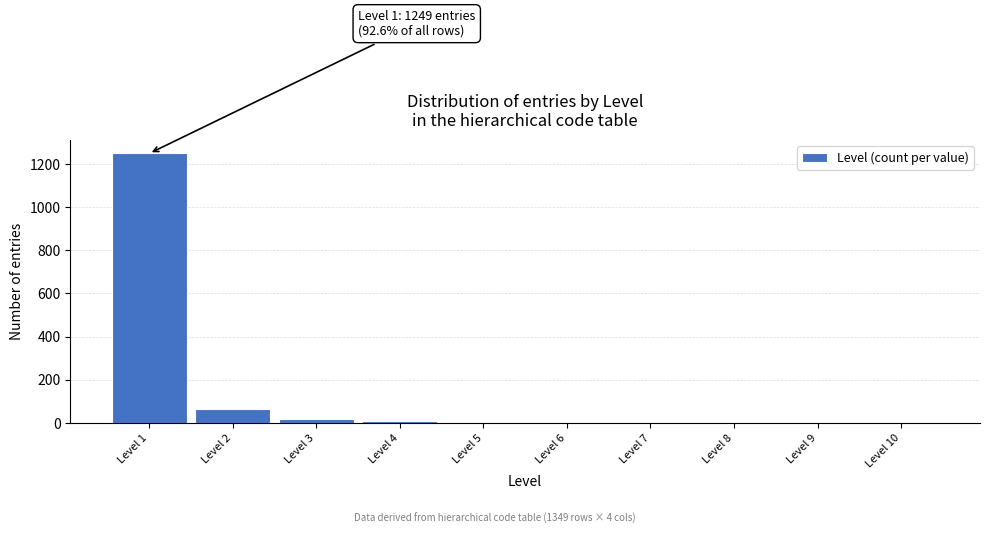

Which category has the highest value across all series?

Level 1